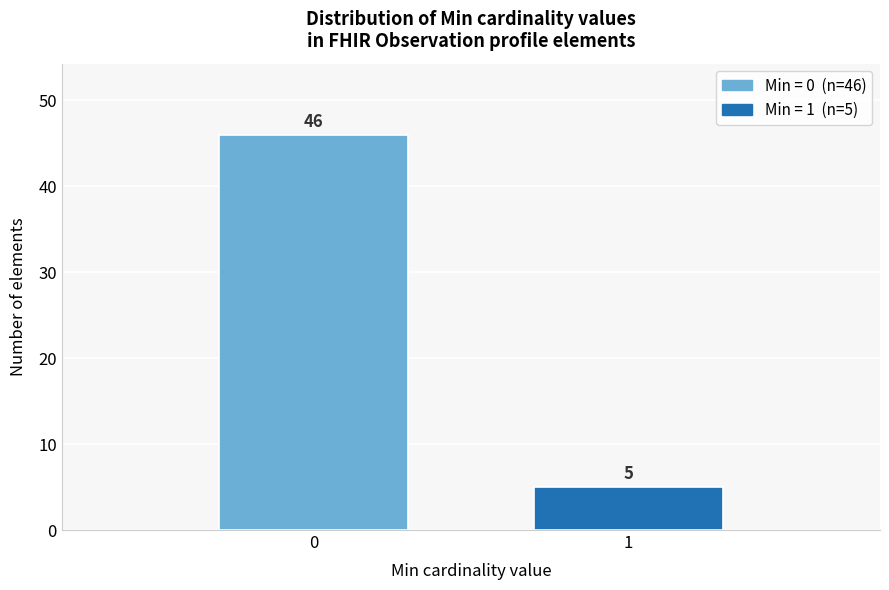

Reading right to left, extract all data points from this chart.

1=5	0=46